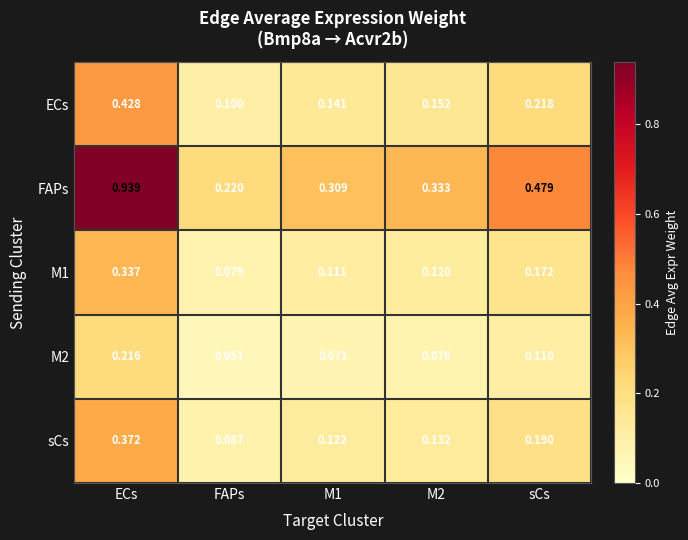

Which series has the largest total across all categories?

FAPs